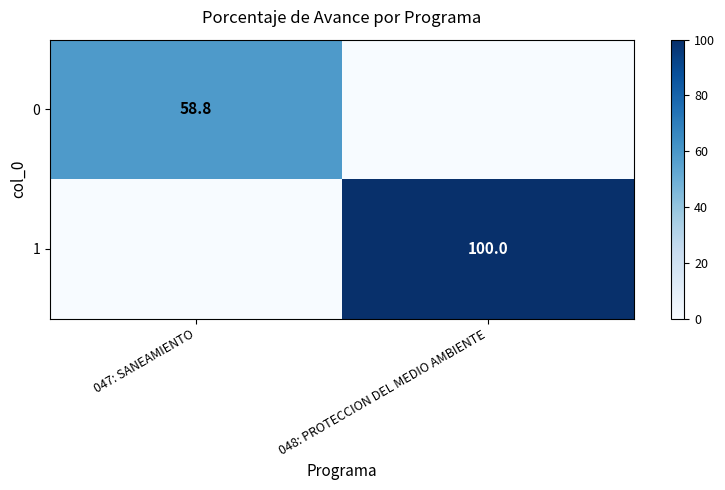

Is it true that 1 equals 31.6 at 047: SANEAMIENTO?

False